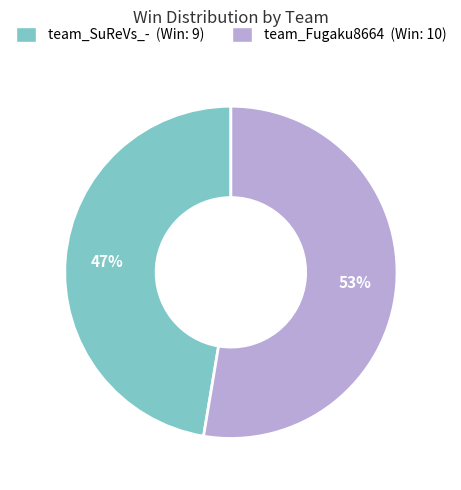

How many slices are in this pie chart?

2